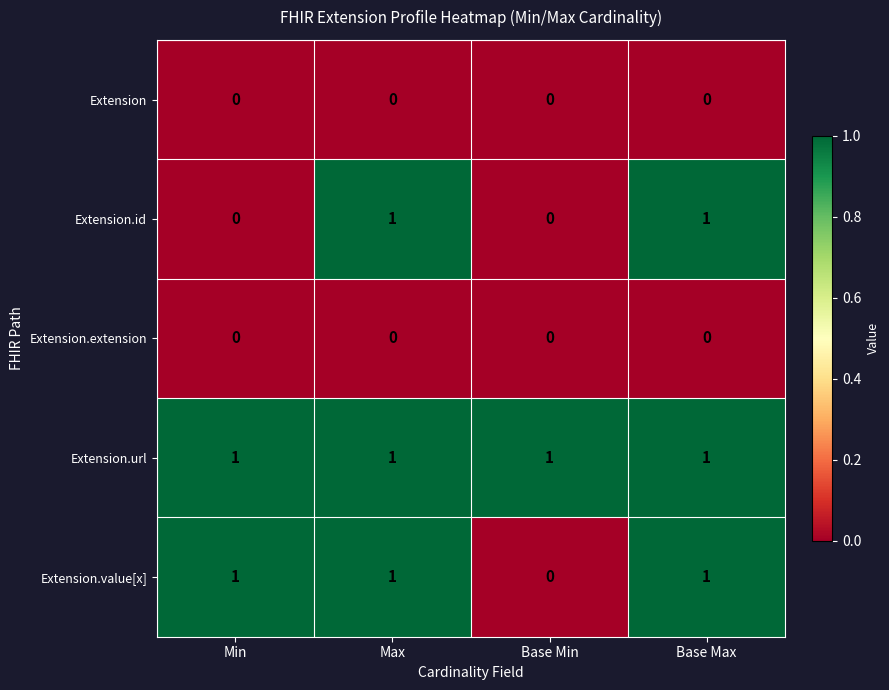

True or false: Extension.value[x] has a value of 0 at Base Min.

True